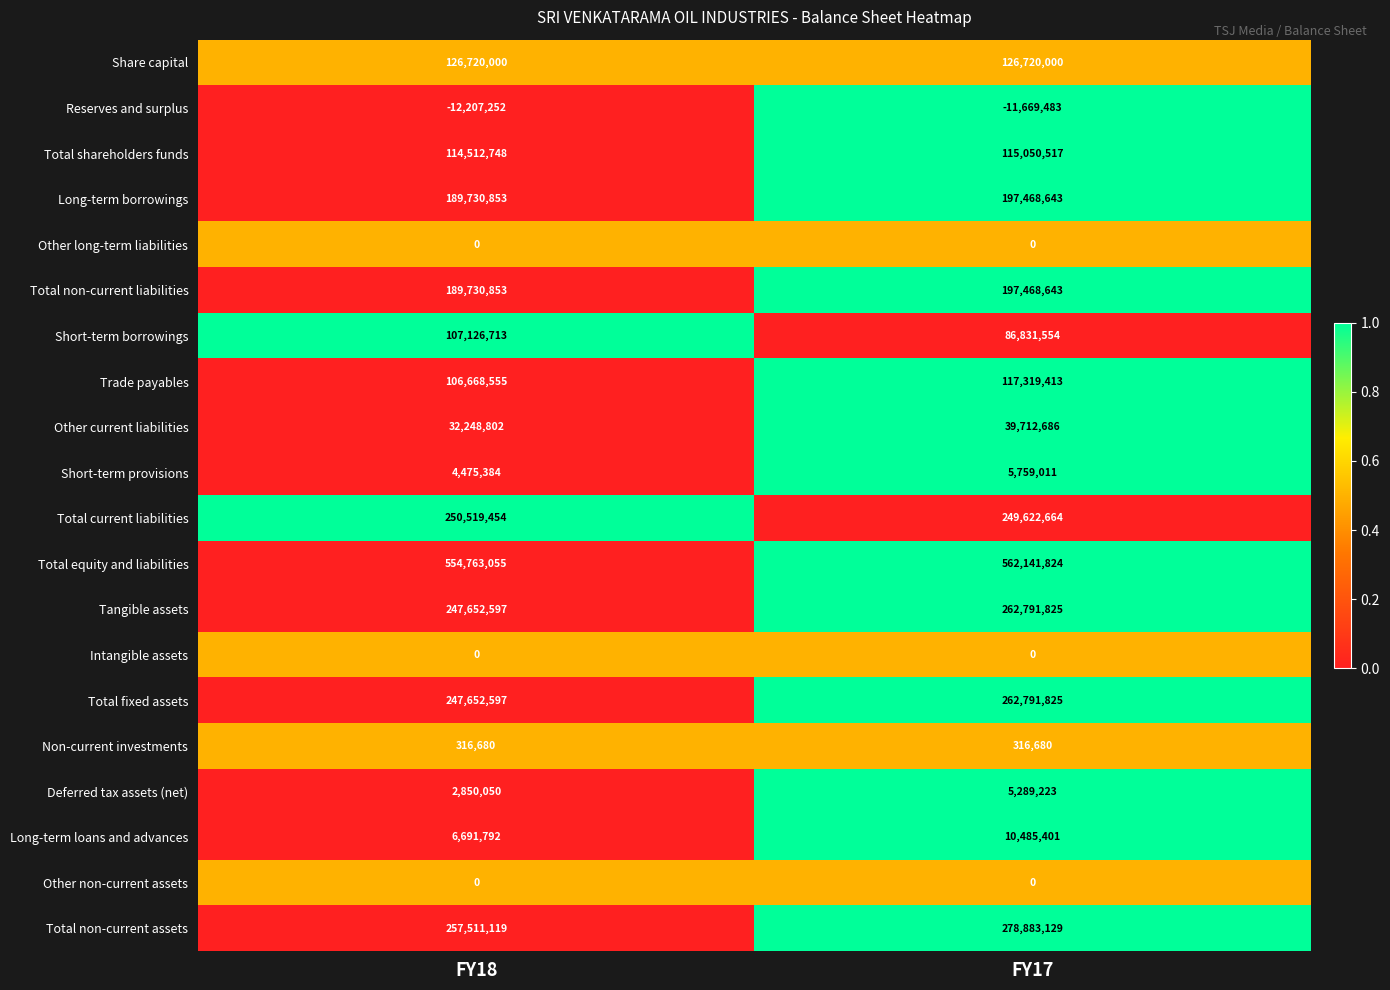

What is the sum of all Short-term provisions values?

10234395